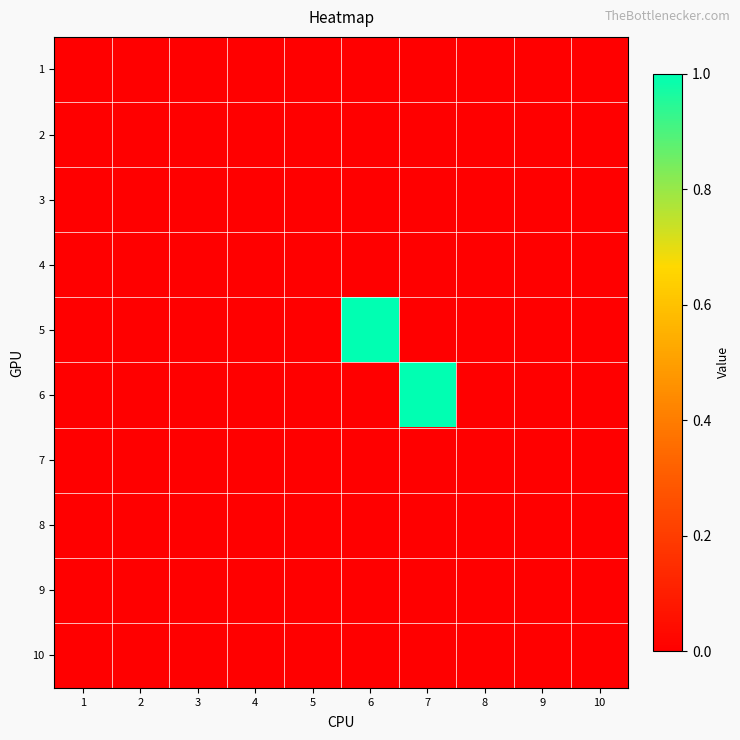

Reading right to left, what are all the values shown in this chart?

1: 10=0	9=0	8=0	7=0	6=0	5=0	4=0	3=0	2=0	1=0
2: 10=0	9=0	8=0	7=0	6=0	5=0	4=0	3=0	2=0	1=0
3: 10=0	9=0	8=0	7=0	6=0	5=0	4=0	3=0	2=0	1=0
4: 10=0	9=0	8=0	7=0	6=0	5=0	4=0	3=0	2=0	1=0
5: 10=0	9=0	8=0	7=0	6=1	5=0	4=0	3=0	2=0	1=0
6: 10=0	9=0	8=0	7=1	6=0	5=0	4=0	3=0	2=0	1=0
7: 10=0	9=0	8=0	7=0	6=0	5=0	4=0	3=0	2=0	1=0
8: 10=0	9=0	8=0	7=0	6=0	5=0	4=0	3=0	2=0	1=0
9: 10=0	9=0	8=0	7=0	6=0	5=0	4=0	3=0	2=0	1=0
10: 10=0	9=0	8=0	7=0	6=0	5=0	4=0	3=0	2=0	1=0